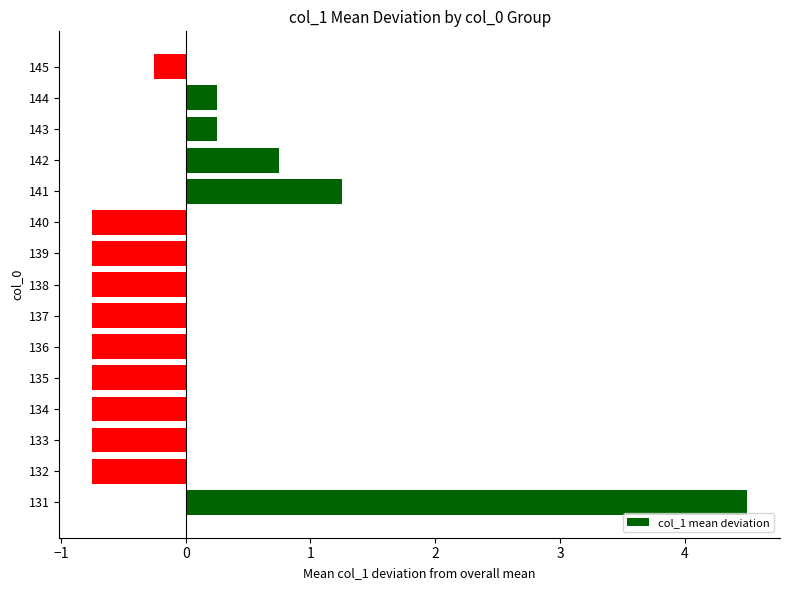

The chart shows a value of -0.3 at 138. True or false?

False